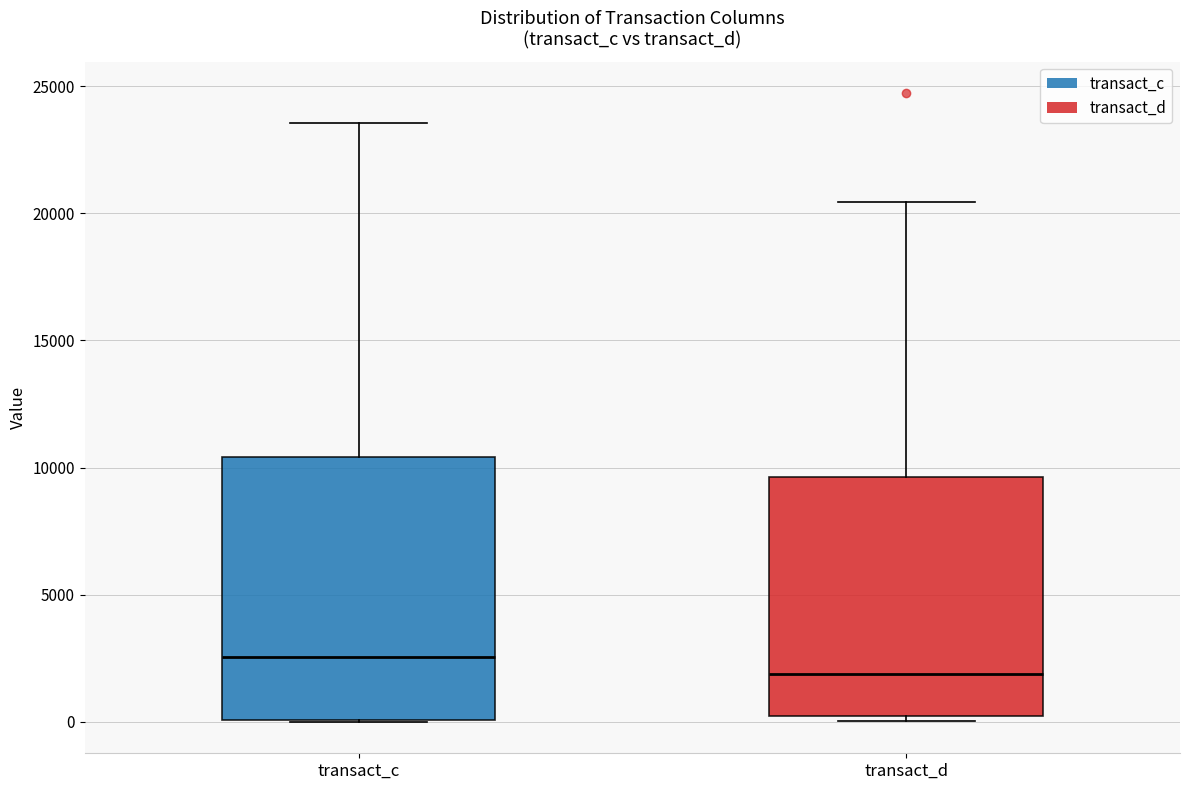

Where is the lower edge of the box for transact_d on the y-axis? The values are not printed on the chart, so give them approximately, as read against the axis.

0